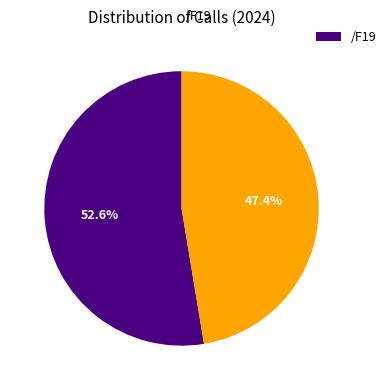

Is there any slice that represents more than half of the pie?

Yes